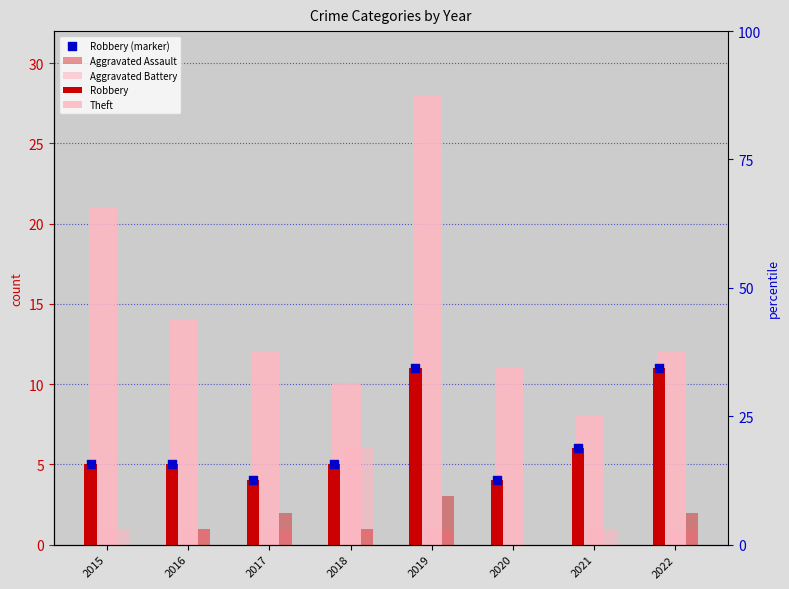

Which series has the largest Y range (max minus min)?

Theft